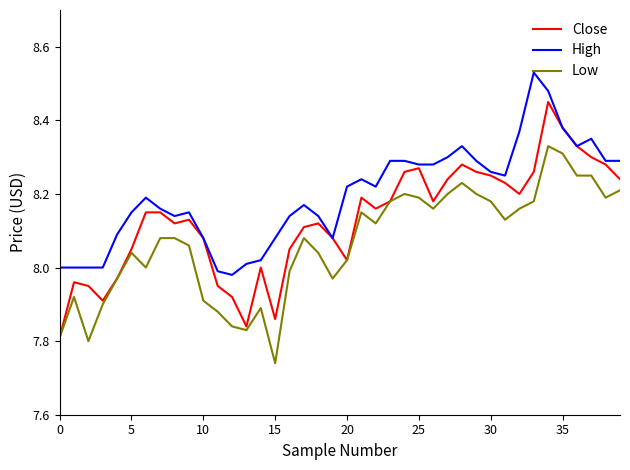

How many lines are shown in the chart?

3